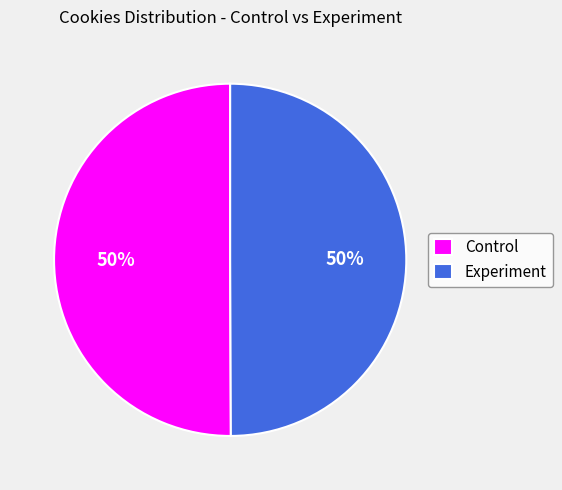

To the nearest percent, what is the combined percentage of Experiment and Control?

100%